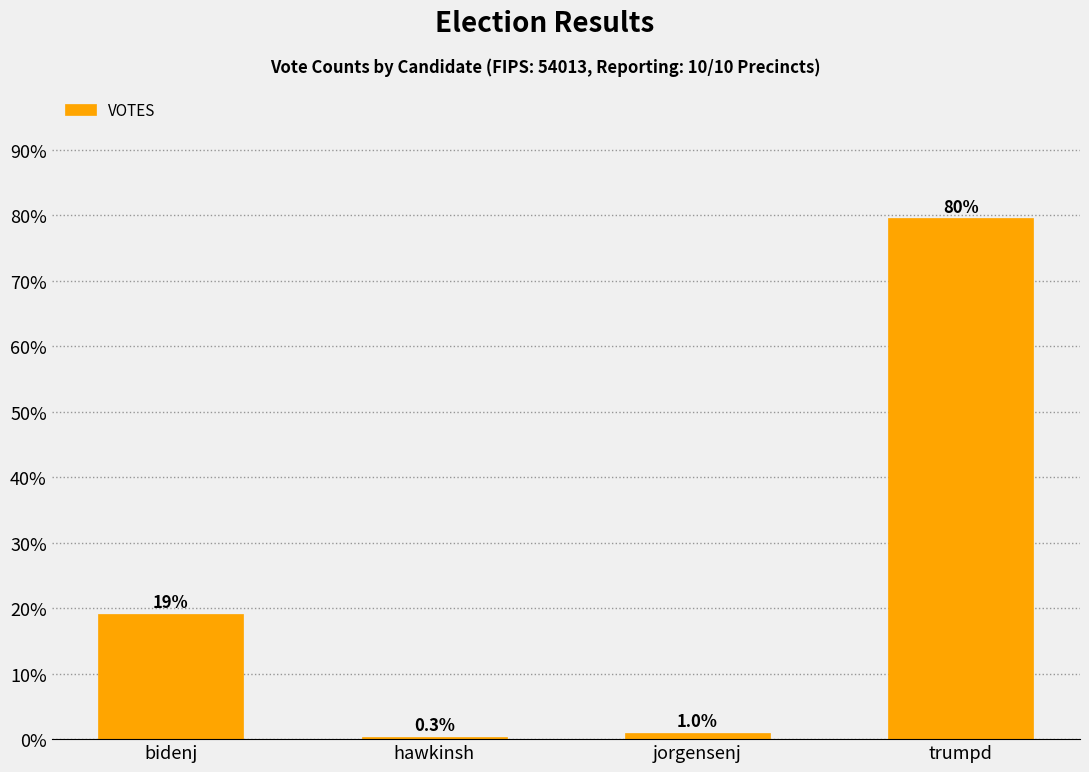

How many data points are less than 19?

2